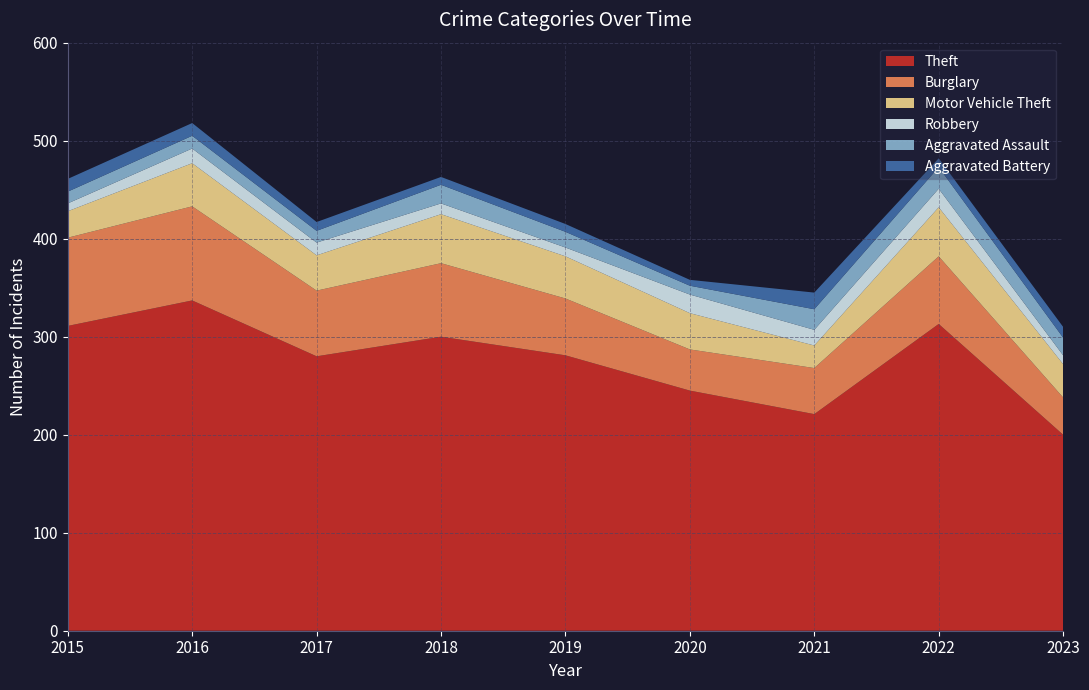

Reading left to right, what are all the values shown in this chart?

Theft: 2015=311	2016=337	2017=280	2018=300	2019=281	2020=245	2021=221	2022=313	2023=200
Burglary: 2015=90	2016=96	2017=67	2018=75	2019=58	2020=42	2021=47	2022=69	2023=38
Motor Vehicle Theft: 2015=27	2016=44	2017=36	2018=50	2019=43	2020=37	2021=23	2022=50	2023=34
Robbery: 2015=8	2016=15	2017=13	2018=11	2019=9	2020=19	2021=16	2022=19	2023=9
Aggravated Assault: 2015=12	2016=13	2017=12	2018=19	2019=16	2020=9	2021=21	2022=22	2023=18
Aggravated Battery: 2015=13	2016=13	2017=9	2018=8	2019=8	2020=6	2021=17	2022=9	2023=11